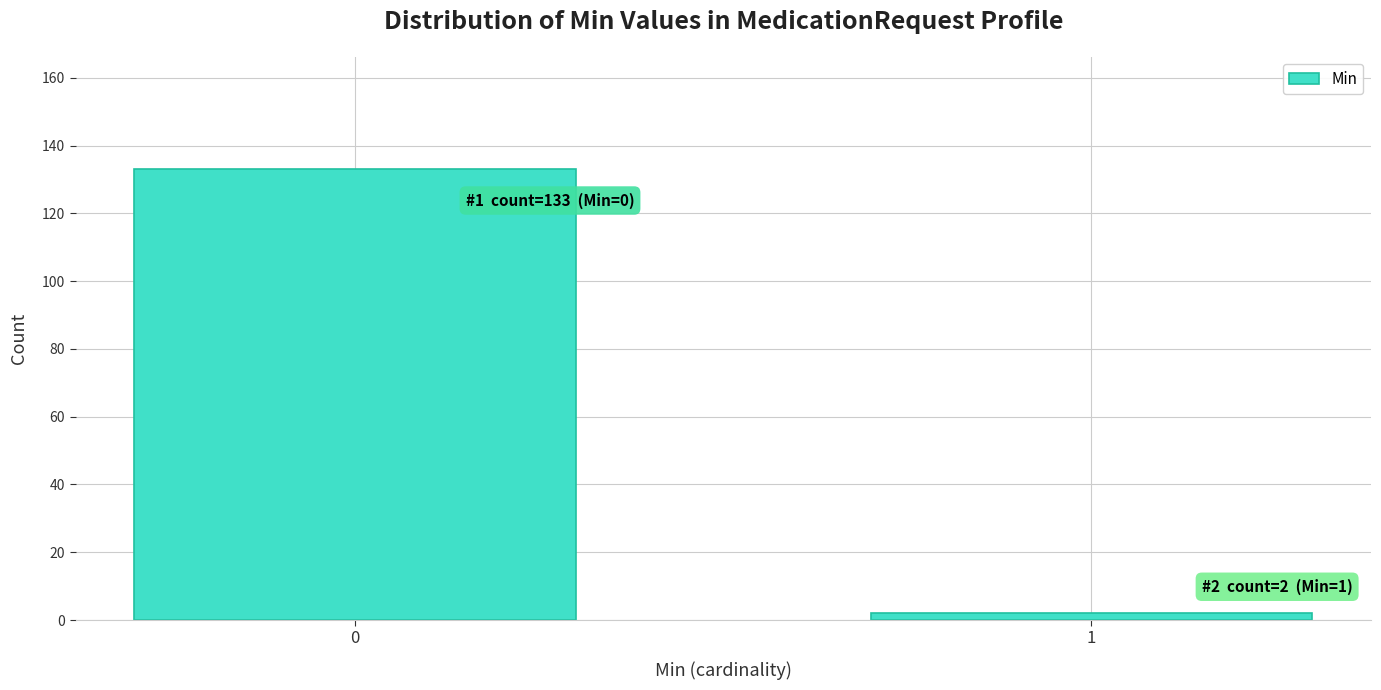

Reading left to right, list all the values displayed in this chart.

133	2